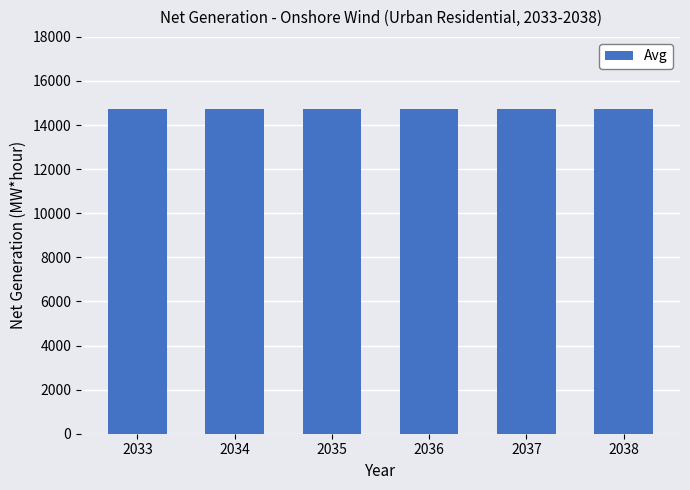

Approximately how many times larger is the value at 2034 compared to 2033?

1.0